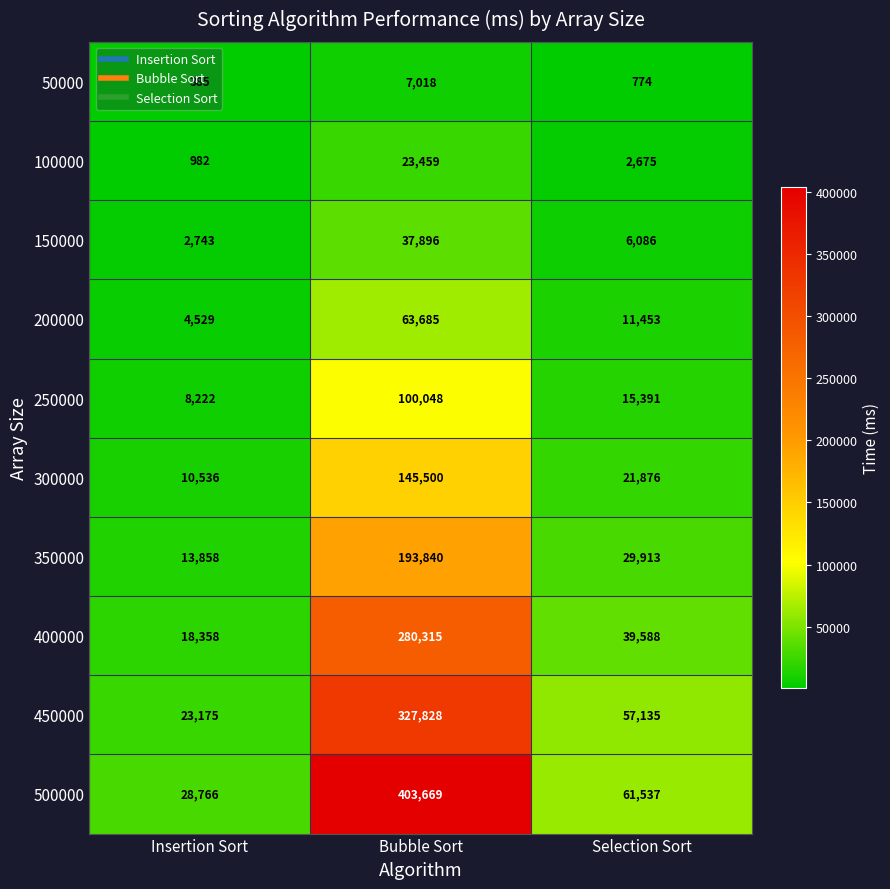

At which label does 400000 first exceed 39588?

Bubble Sort